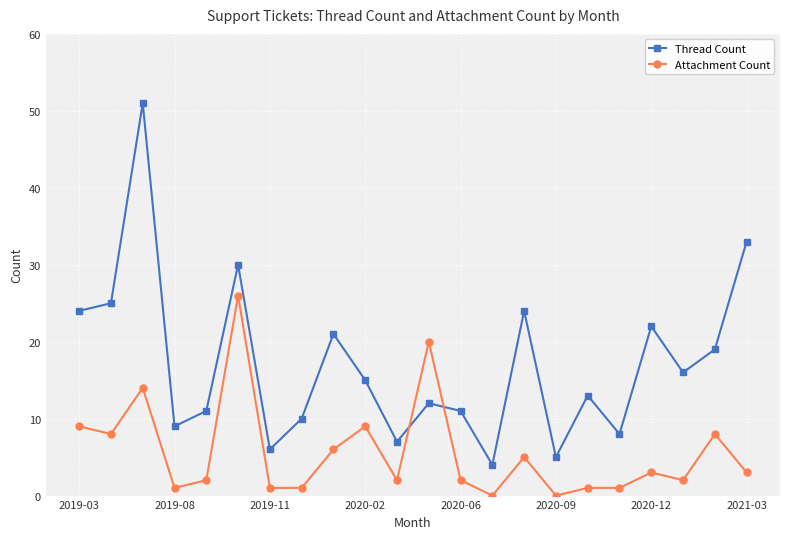

What is the greatest value displayed?

51